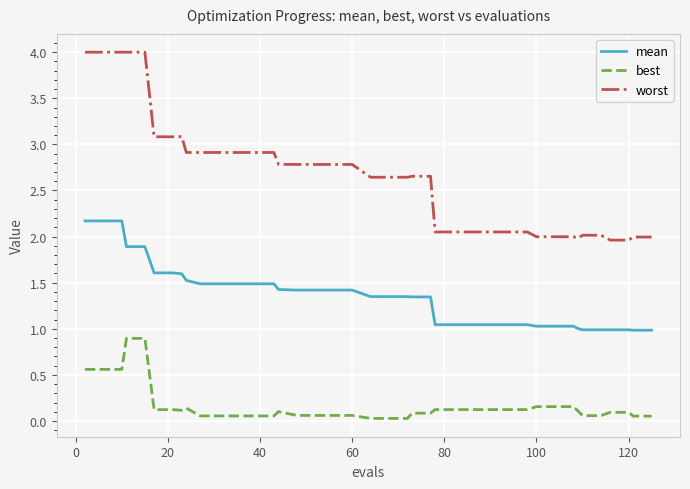

List the series in order of their peak value, highest first.

worst, mean, best